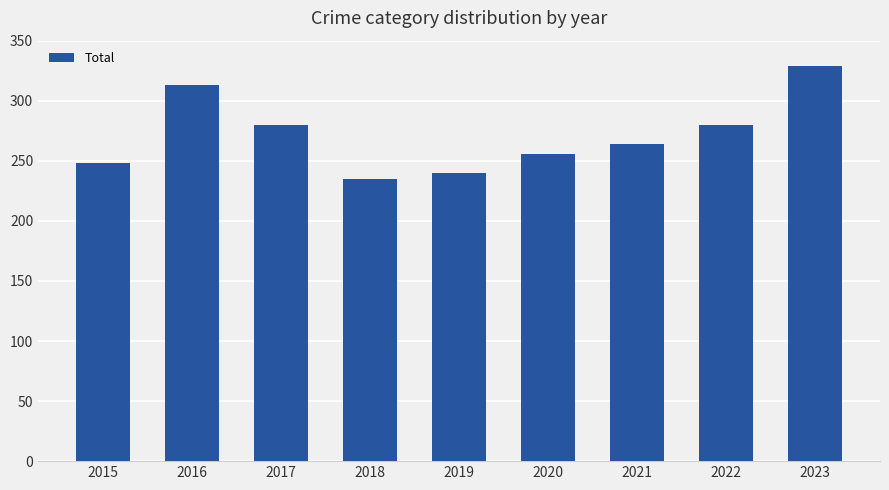

What is the difference between the maximum and second lowest values?

89